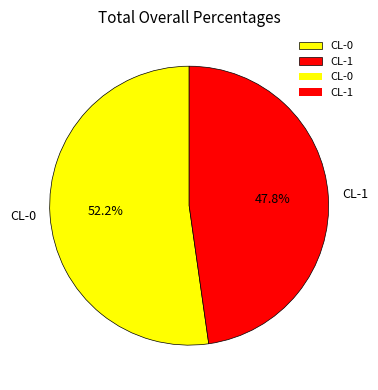

Is it true that CL-1 is 48% of the pie?

True